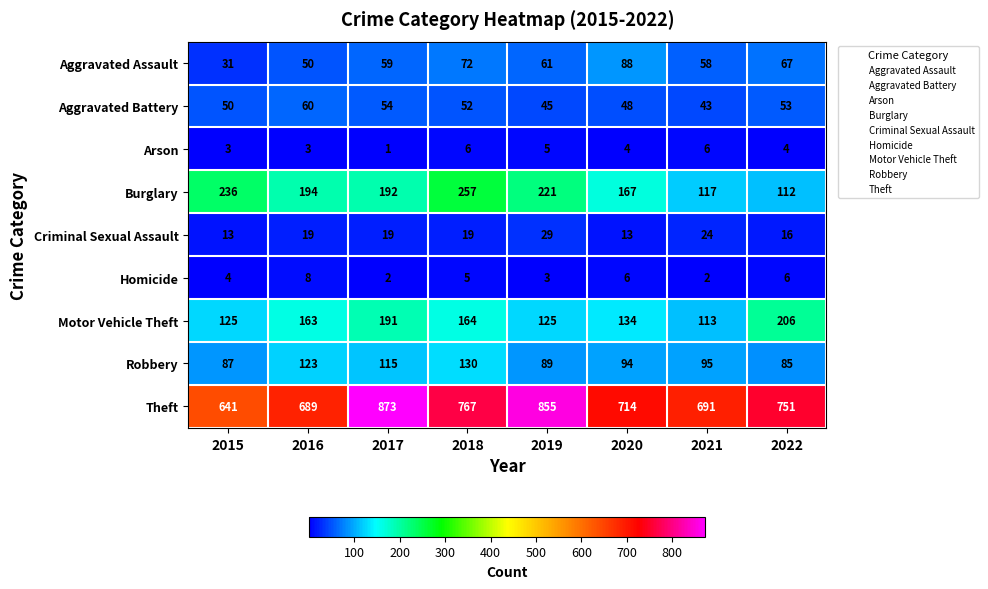

What is the total value across all series at 2019?

1433